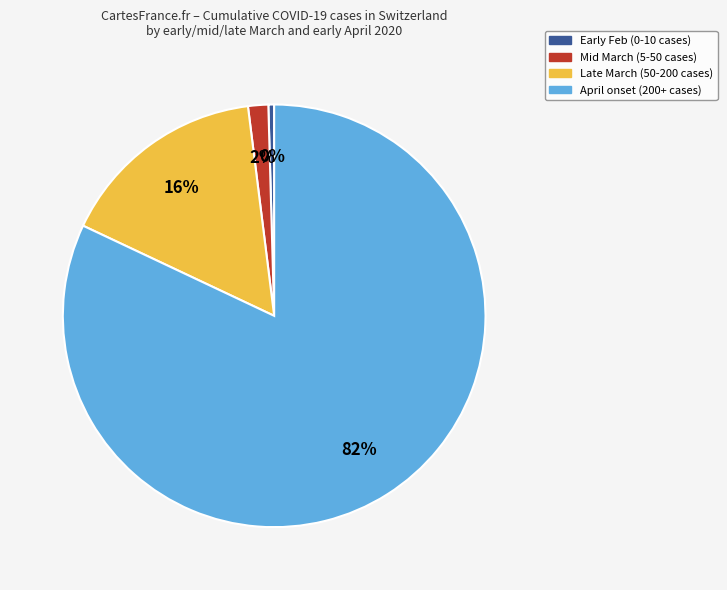

Which slice is the largest?

April onset (200+ cases)